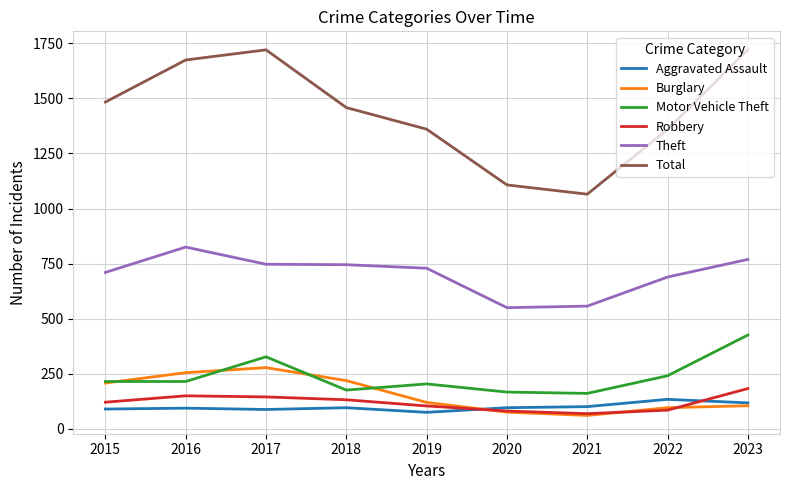

What is the total value across all series at 2023?

3322